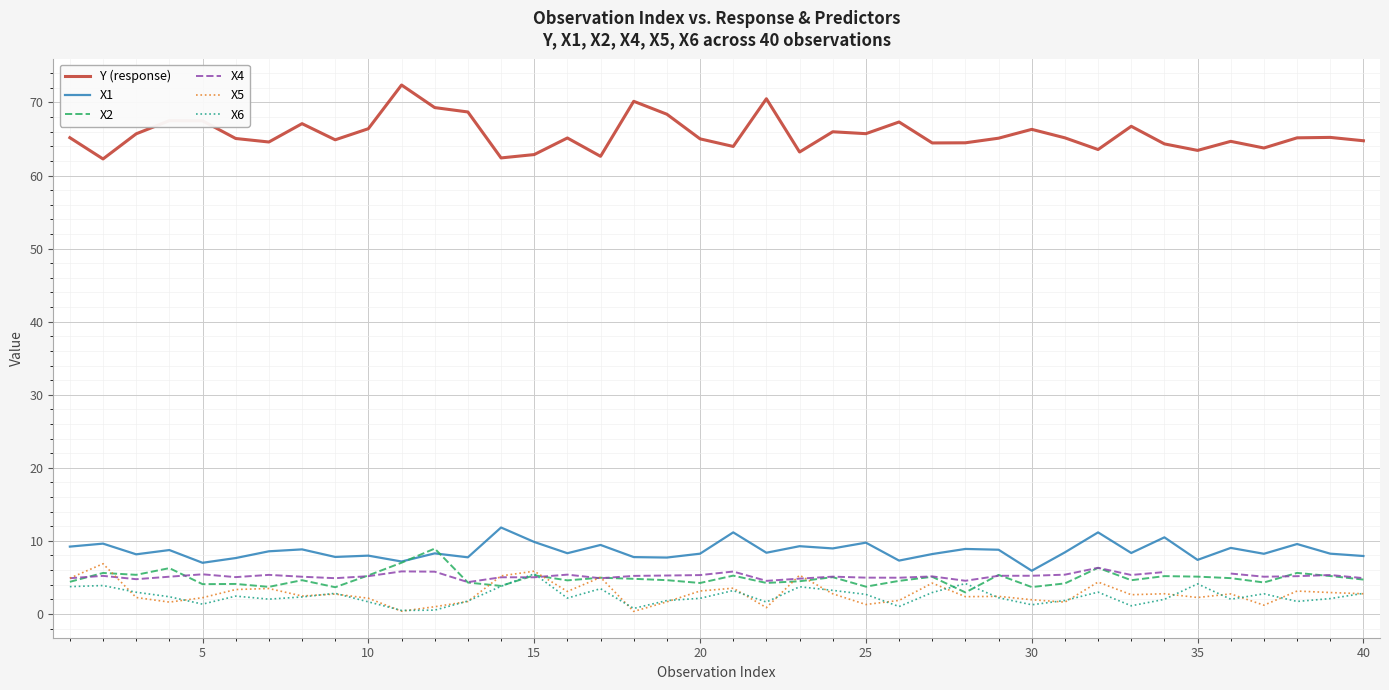

The X1 series shows 15.3 at 25. True or false?

False